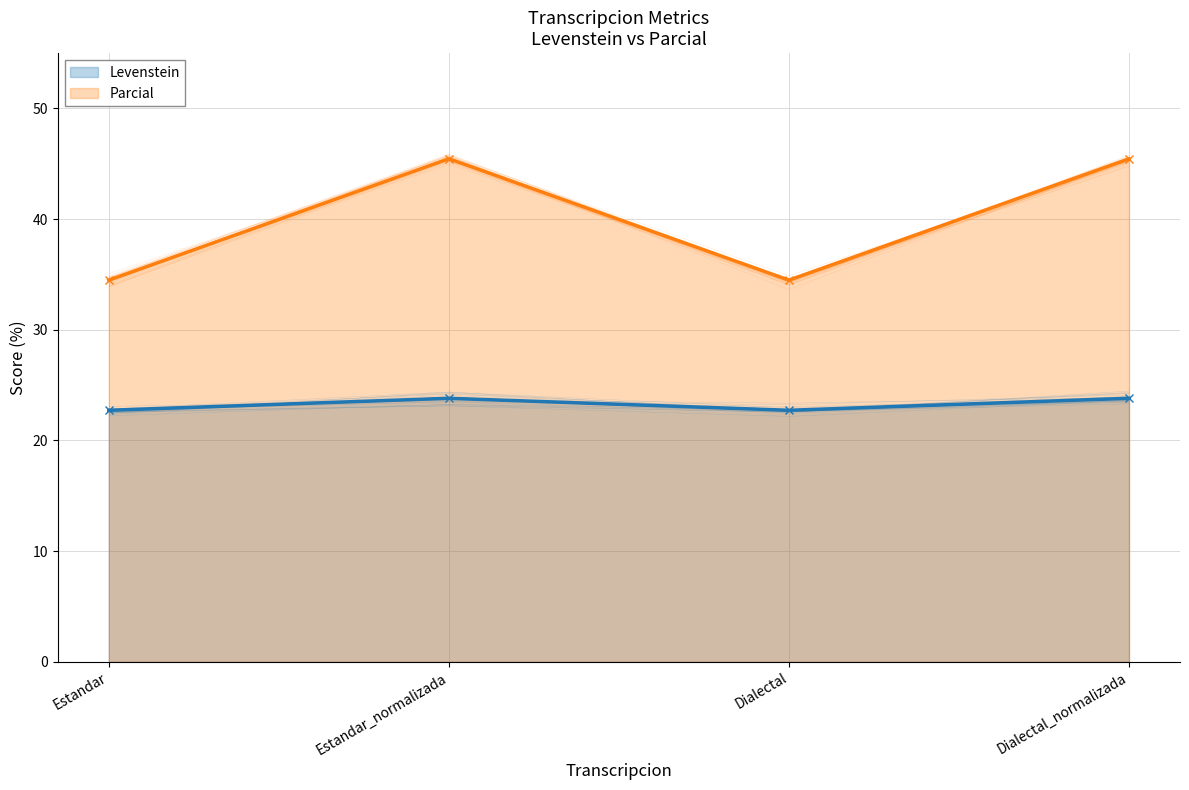

Which series has the widest spread of values?

Parcial